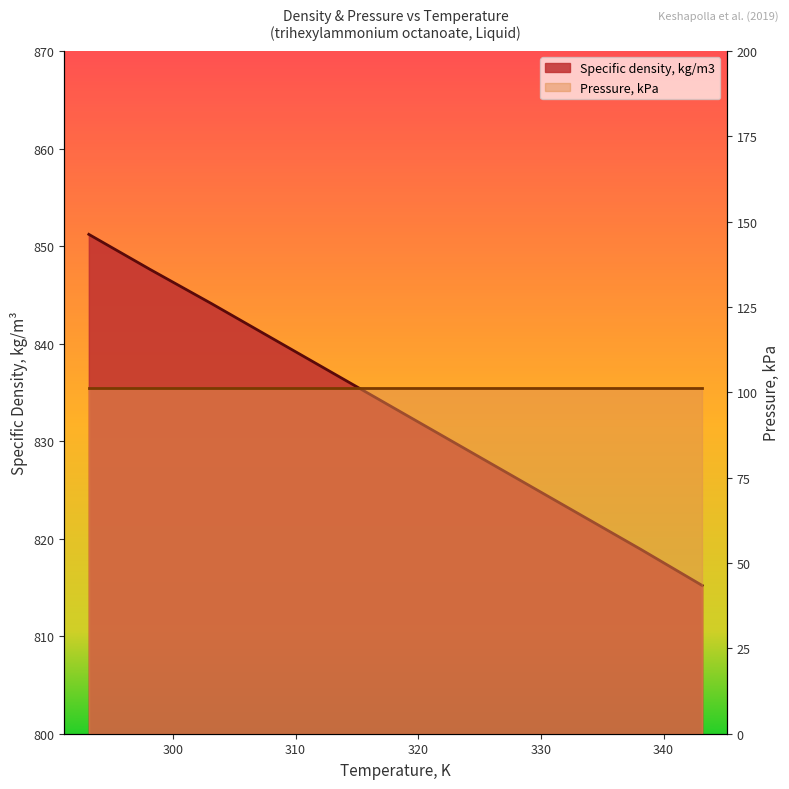

What position from the right is 338.15?

2